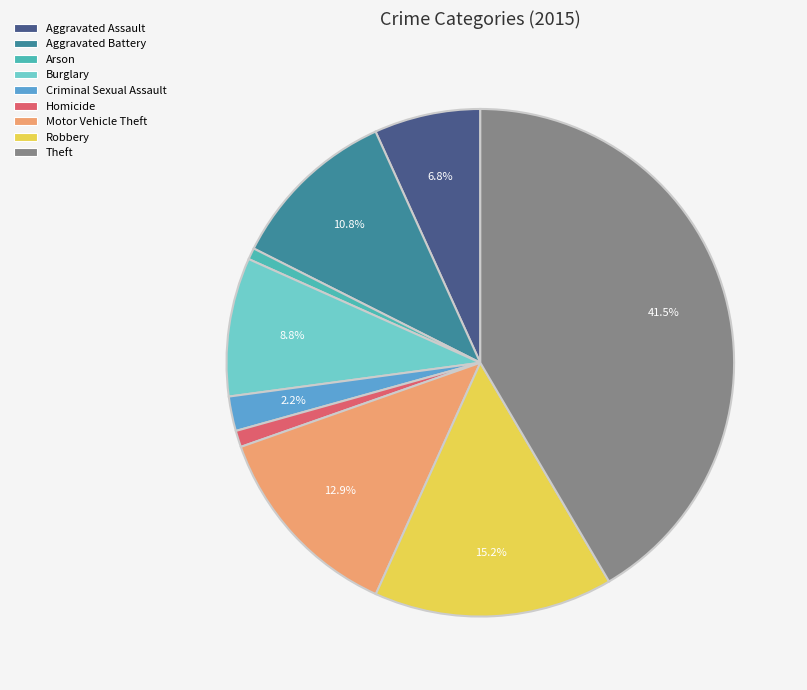

To the nearest percent, what is the difference between the Homicide and Criminal Sexual Assault slice percentages?

1%